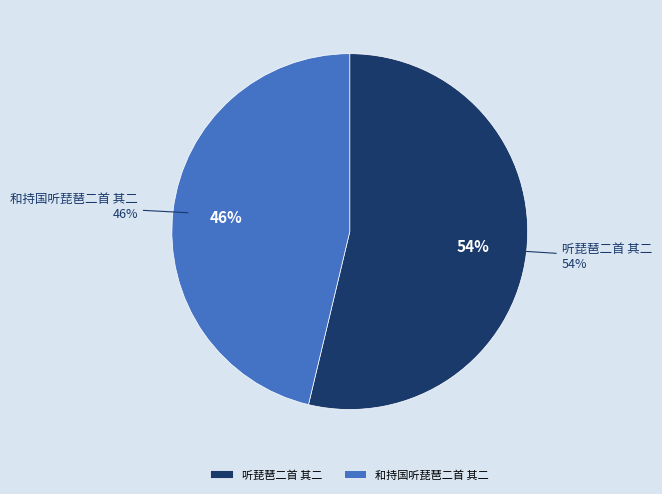

Which category has the smallest portion of the pie?

和持国听琵琶二首 其二